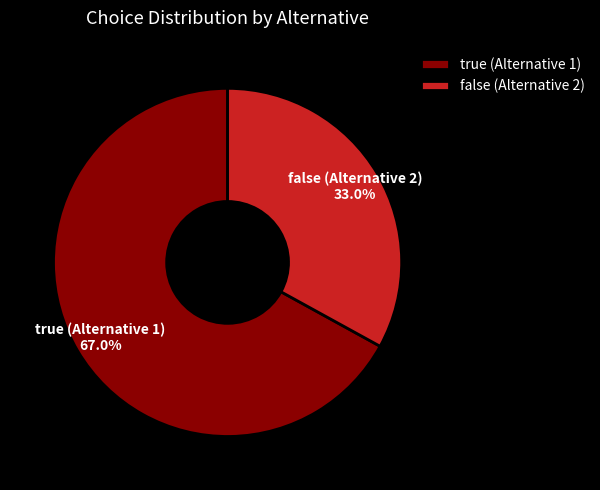

Which has a higher value, false (Alternative 2) or true (Alternative 1)?

true (Alternative 1)